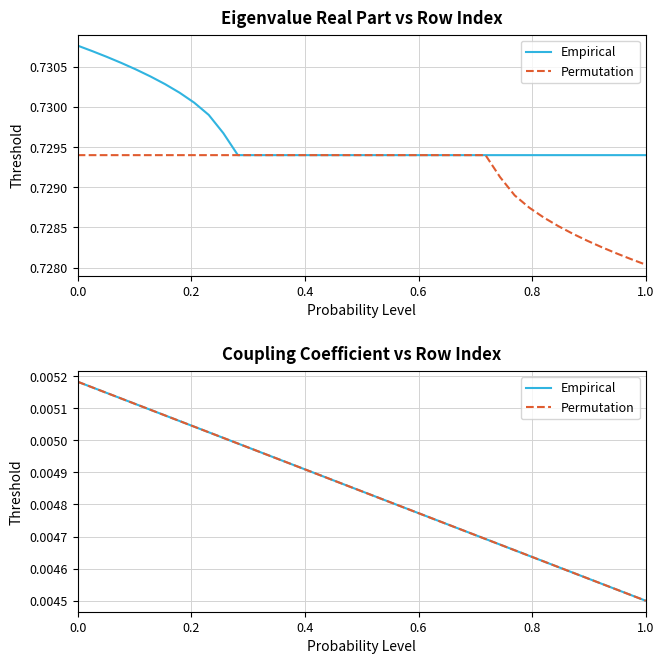

What are all the series names shown in the legend?

Empirical, Permutation